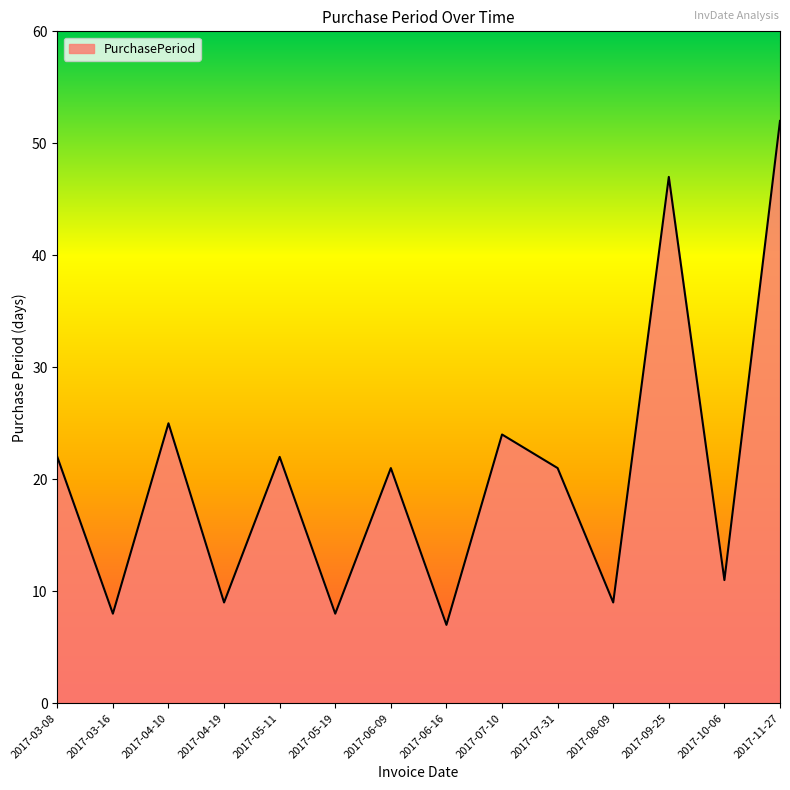

How many lines are shown in the chart?

1